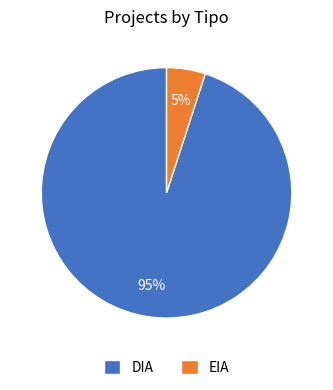

Between DIA and EIA, which is larger?

DIA